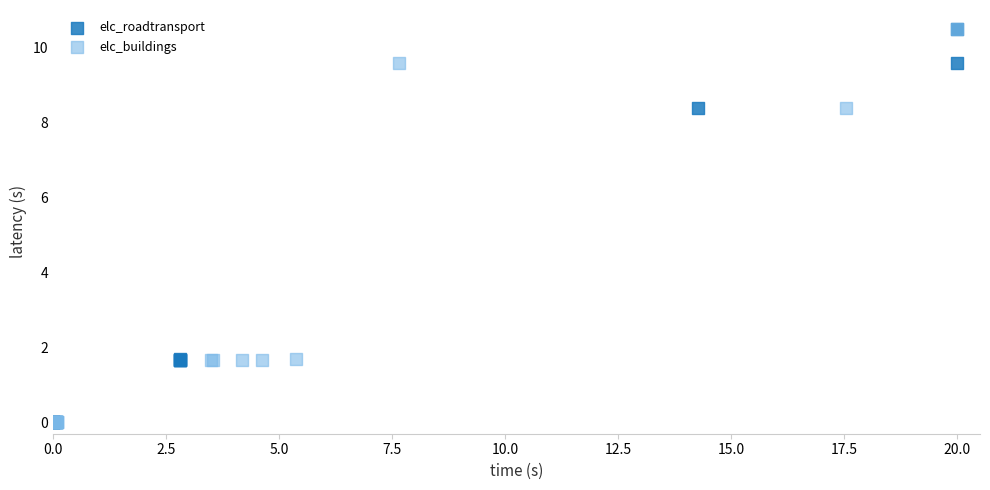

What are all the series names shown in the legend?

elc_roadtransport, elc_buildings